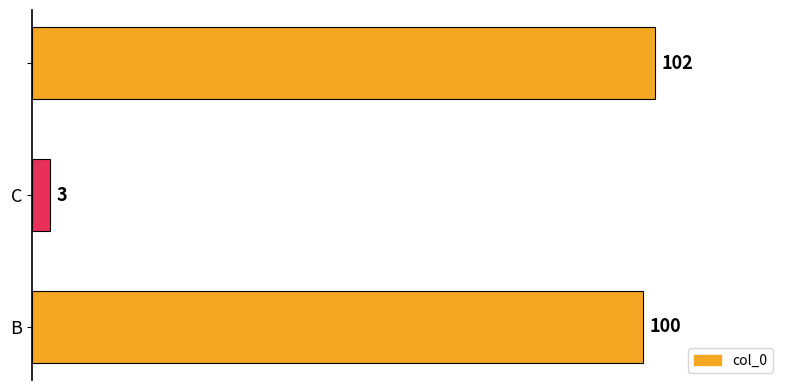

What is the sum of all values?

205